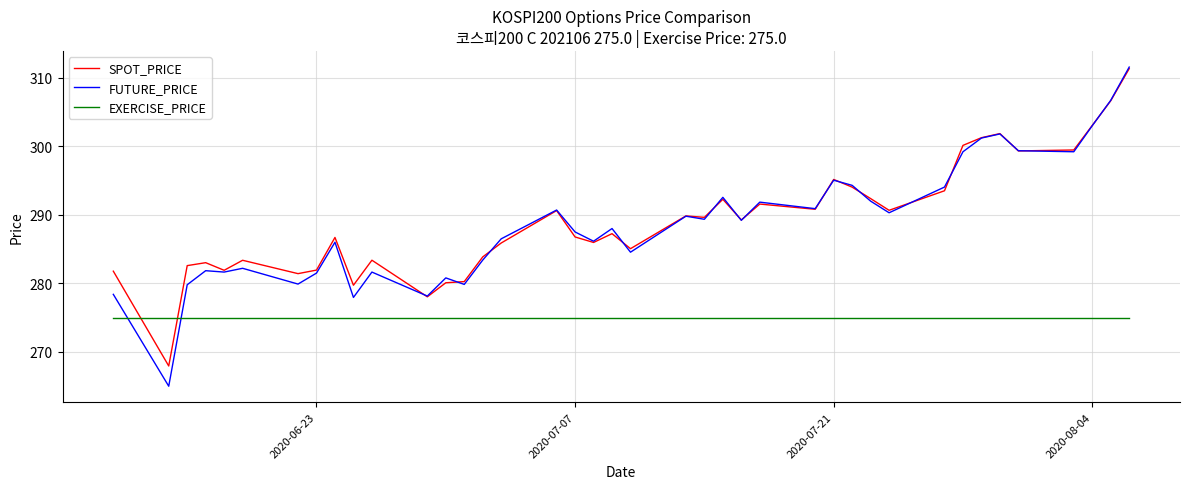

Count the number of data series in this chart.

3